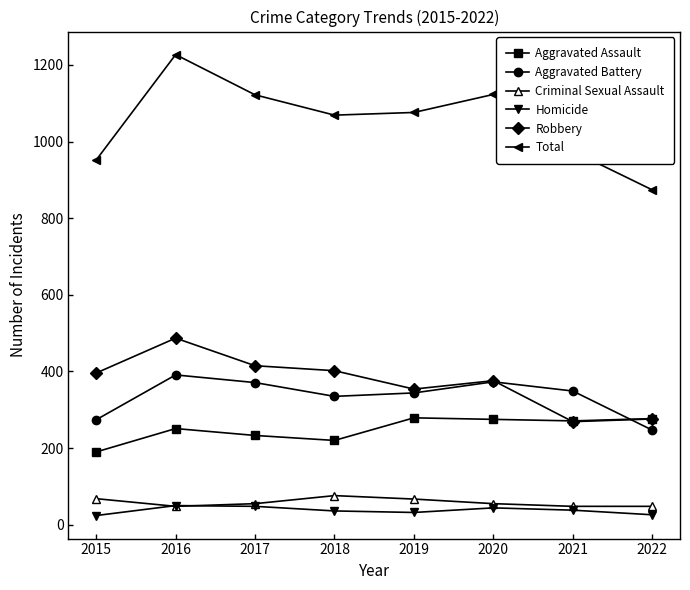

What is the total value across all series at 2017?

2244